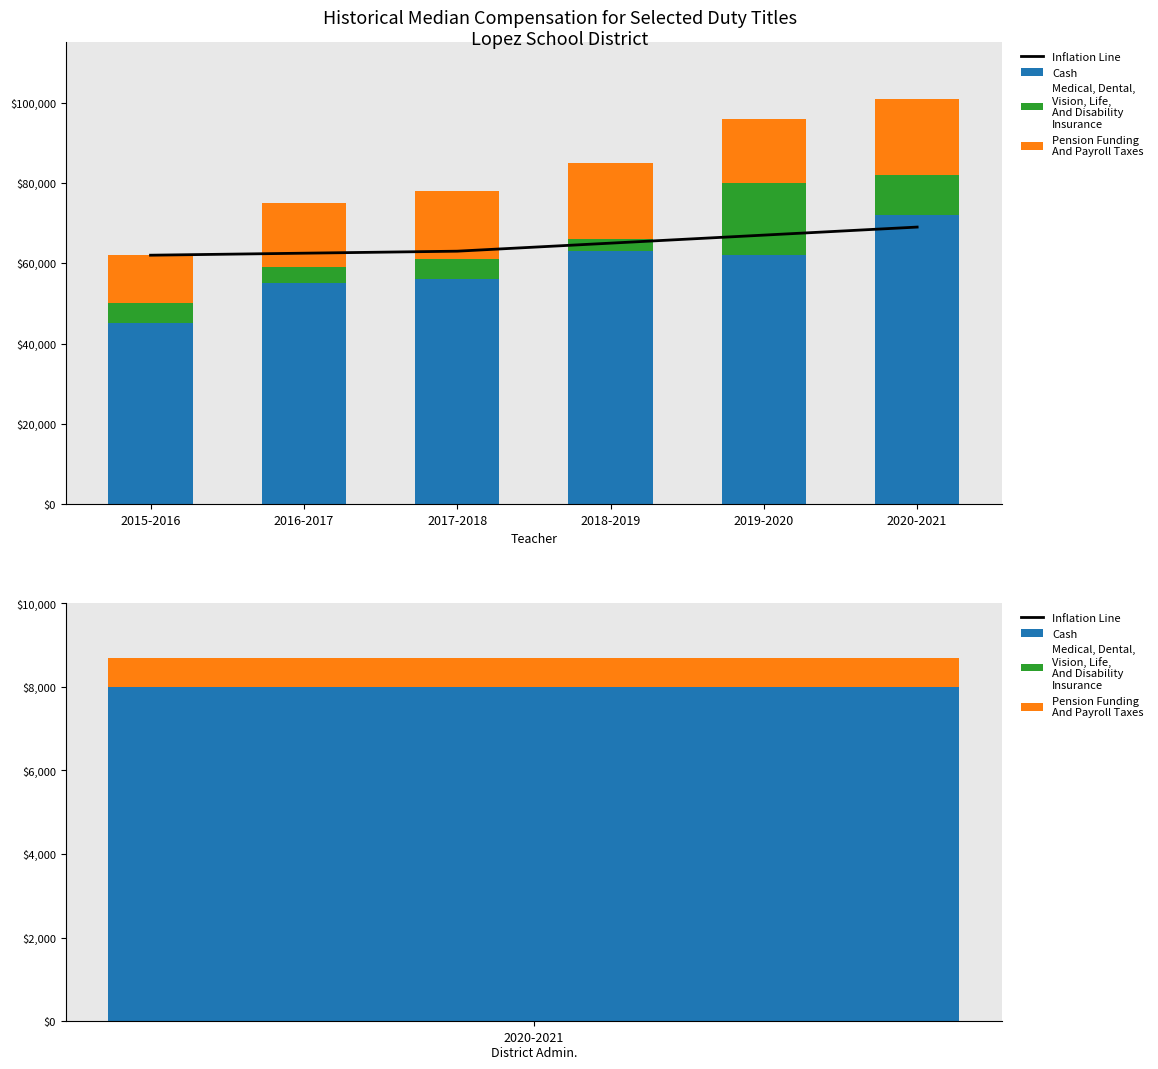

Reading right to left, extract all data points from this chart.

Inflation Line: 69000	67000	65000	63000	62500	62000
Cash: 72000	62000	63000	56000	55000	45000
Medical, Dental,
Vision, Life,
And Disability
Insurance: 10000	18000	3000	5000	4000	5000
Pension Funding
And Payroll Taxes: 19000	16000	19000	17000	16000	12000